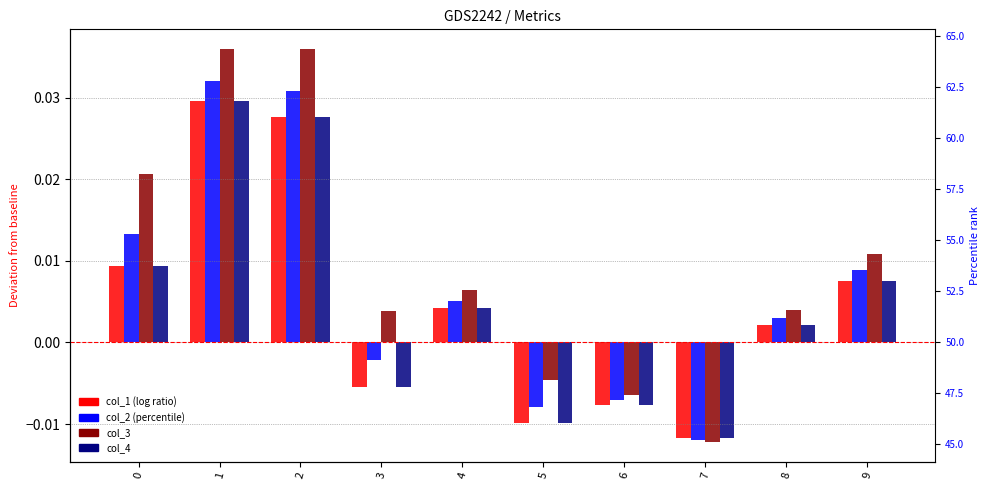

Is it true that col_3 equals -0.0 at 7?

True